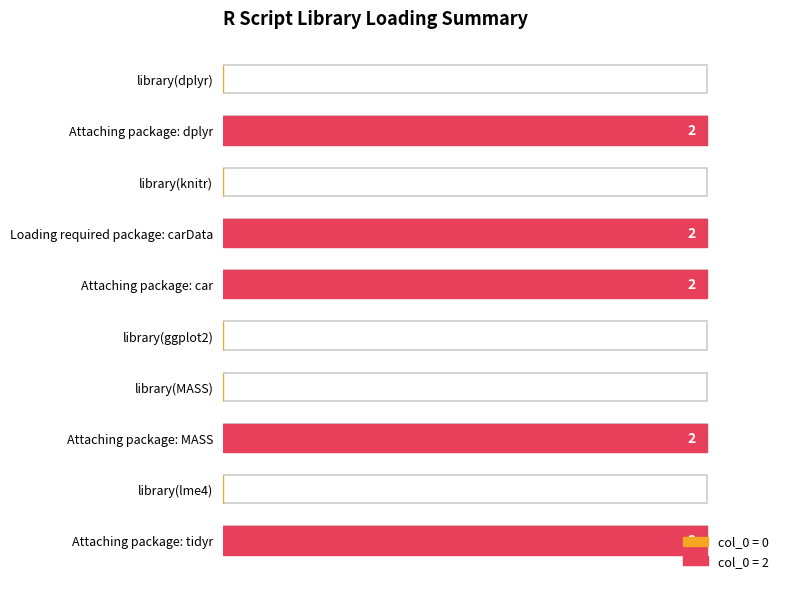

List the labels in order of value, largest first.

Attaching package: dplyr, Loading required package: carData, Attaching package: car, Attaching package: MASS, Attaching package: tidyr, library(dplyr), library(knitr), library(ggplot2), library(MASS), library(lme4)